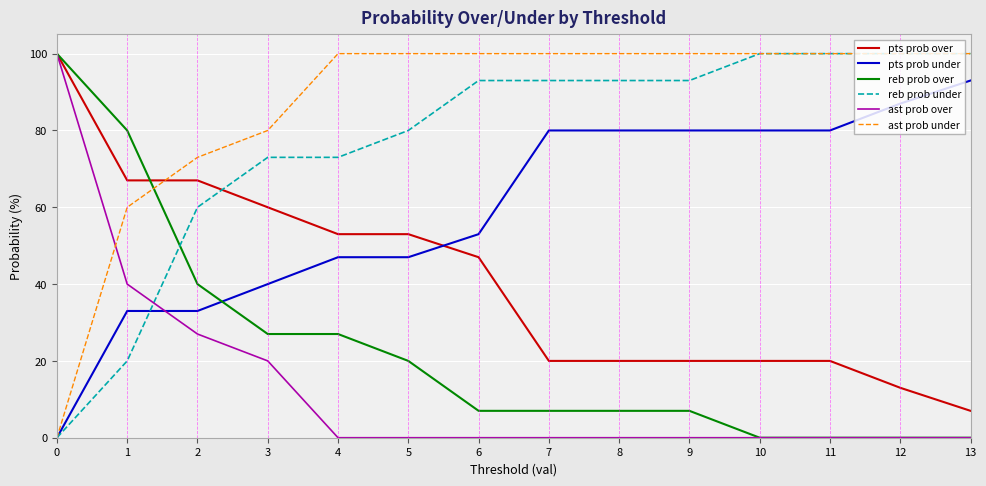

How many lines are shown in the chart?

6